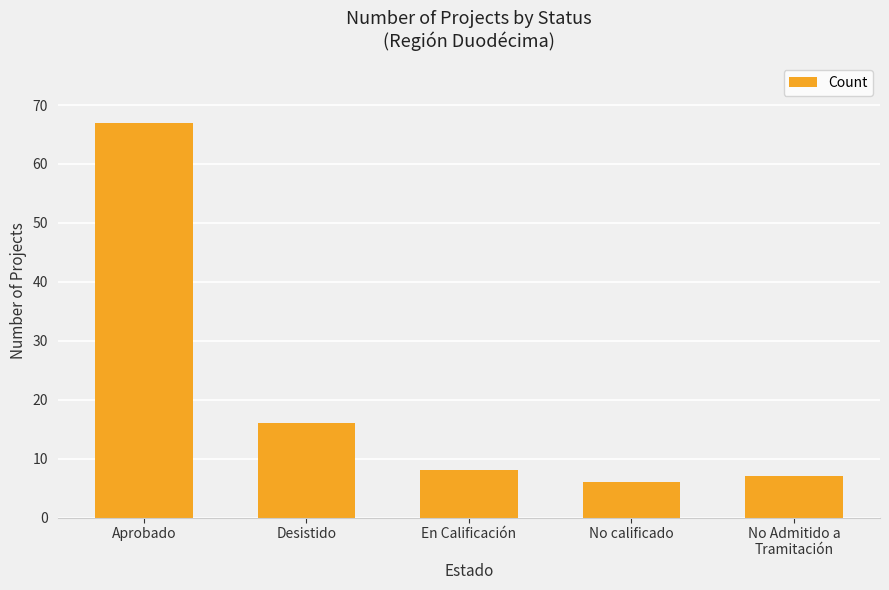

Approximately how many times larger is the value at En Calificación compared to Aprobado?

0.1